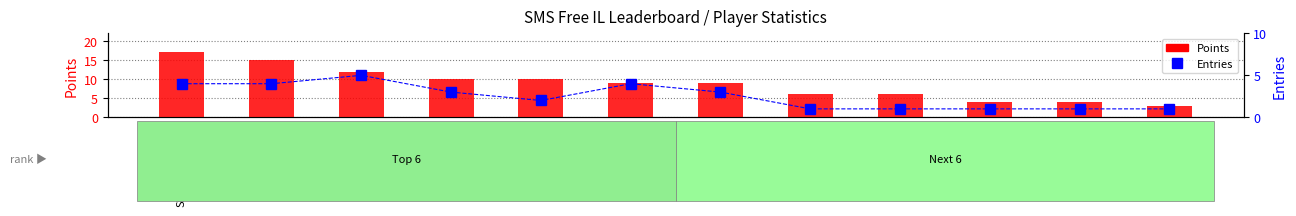

What are all the series names shown in the legend?

Points, Entries